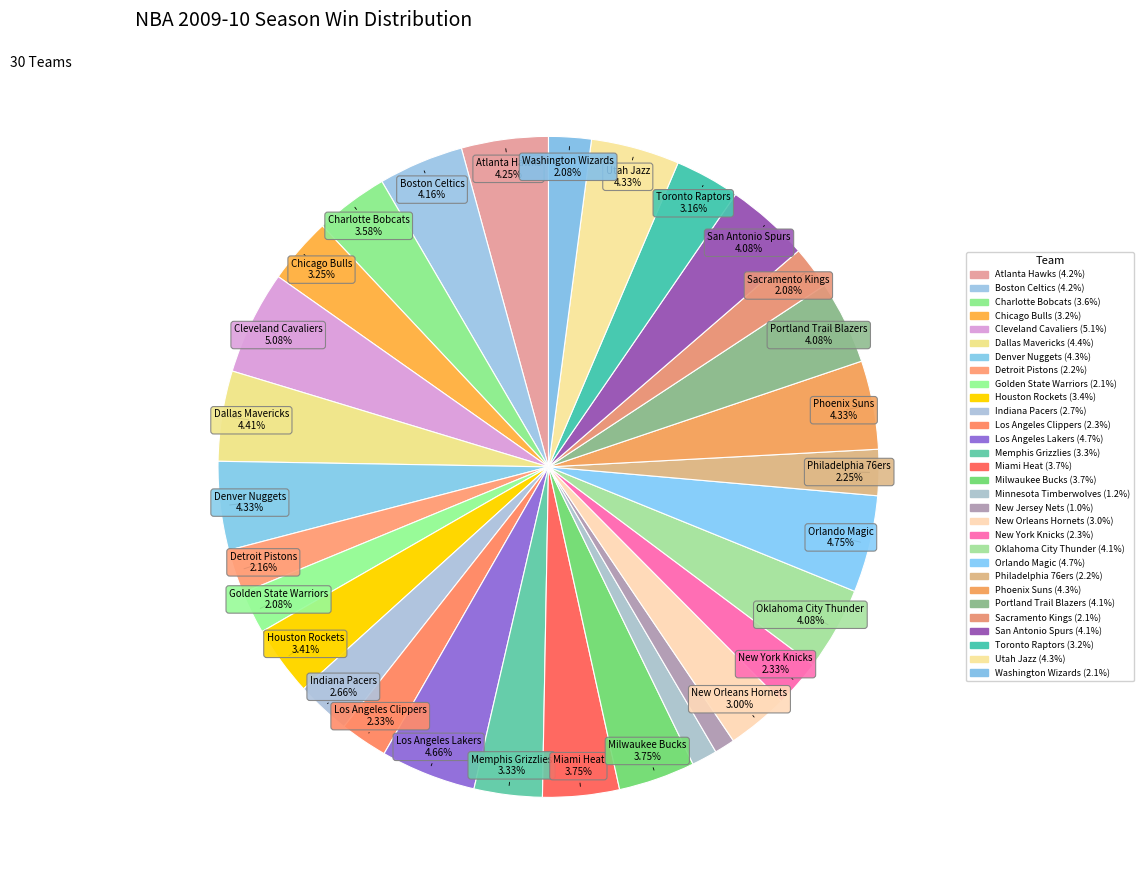

How many slices are in this pie chart?

30